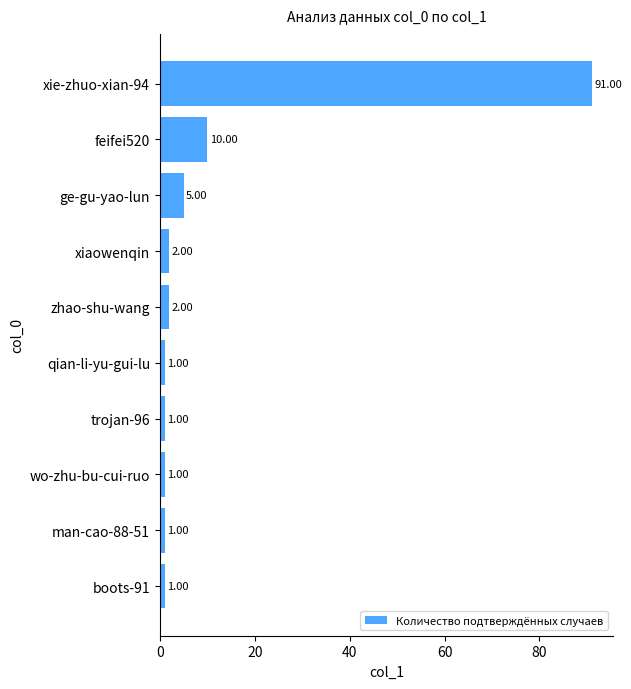

What is the ratio of the value at wo-zhu-bu-cui-ruo to the value at xiaowenqin?

0.5